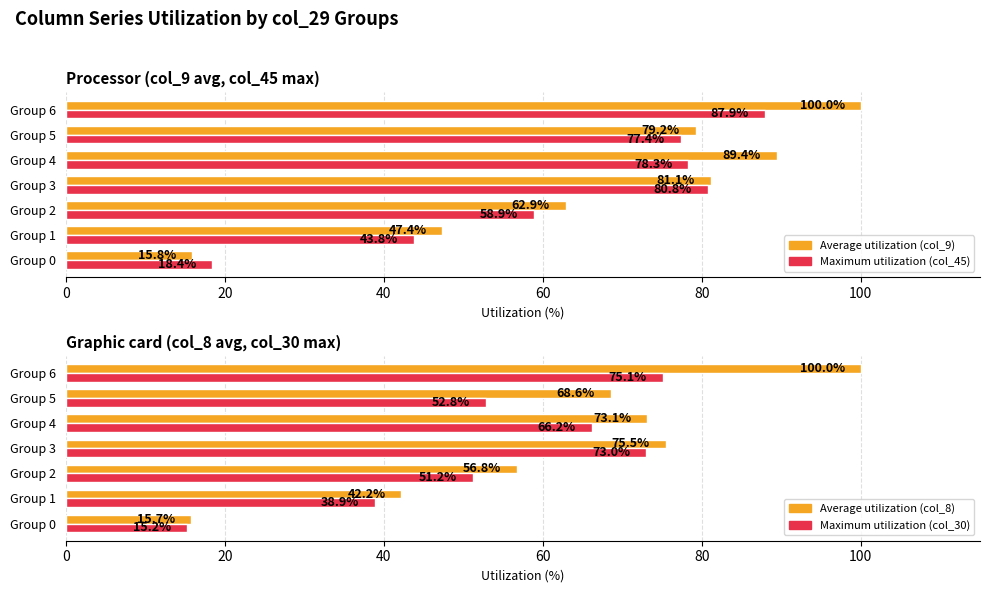

What is the spread (max minus min) of values at Group 3?

8.1